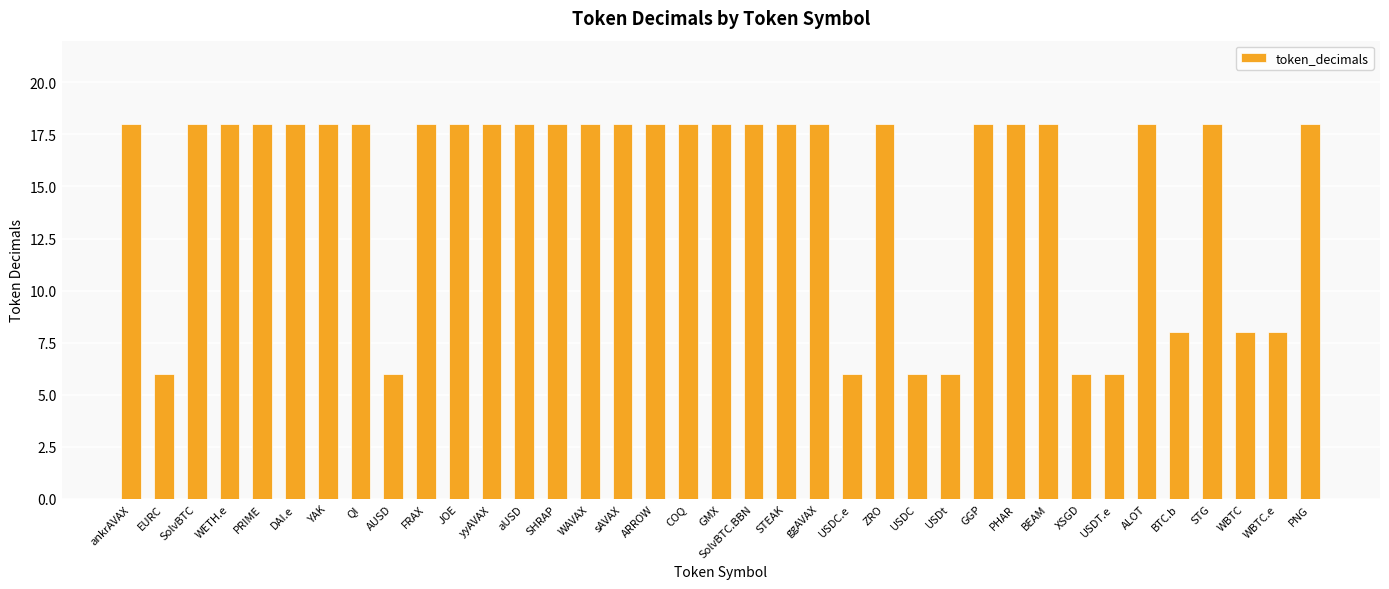

What is the smallest value displayed?

6